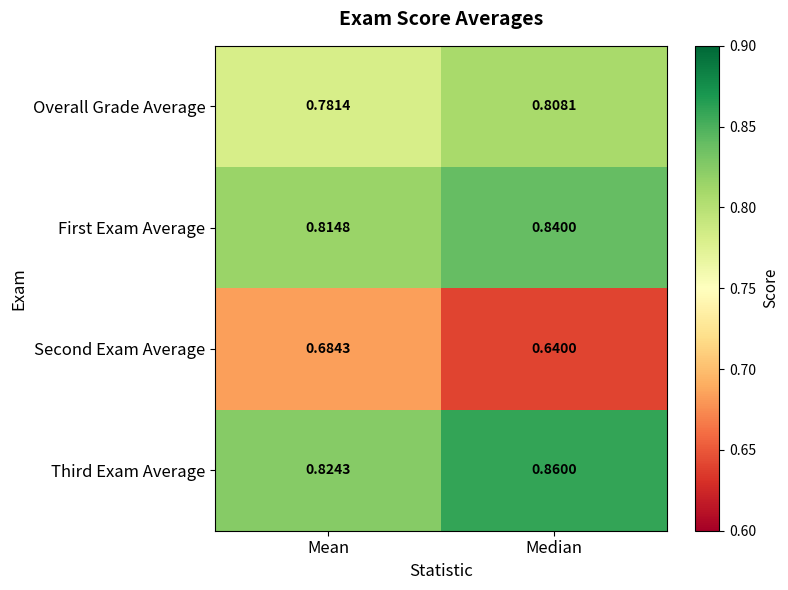

Between Mean and Median, which series saw the biggest shift?

Second Exam Average